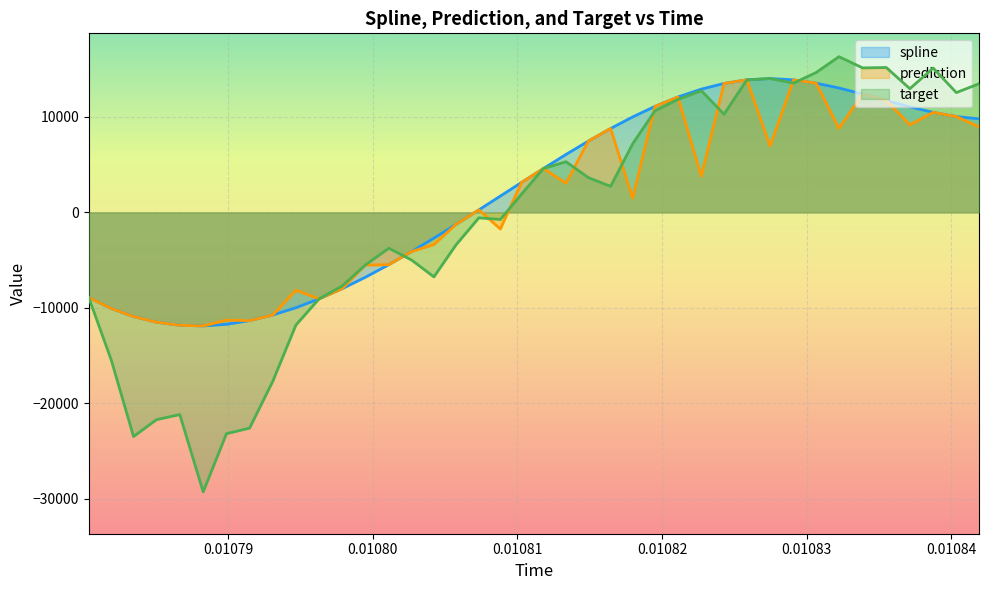

What is the average value of the target series?

-252.0